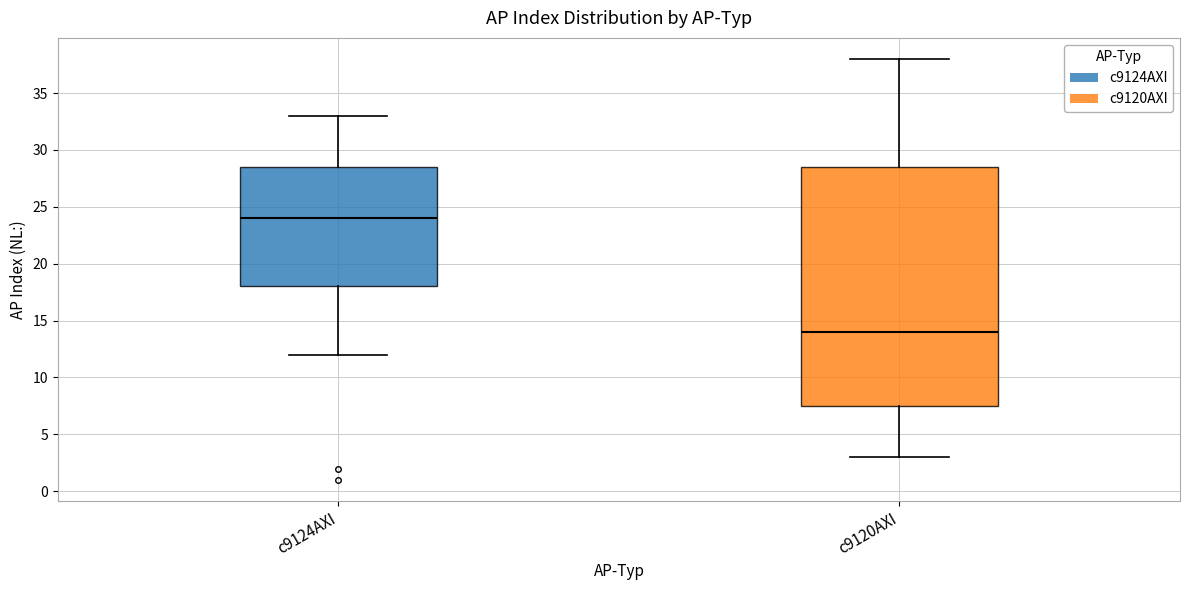

Reading left to right, transcribe this box plot: for each box, give where its median line is, the range the box spans, and where its two whiskers end, as read against the y-axis. The values are not printed on the chart, so give them approximately, as read against the axis.

c9124AXI: median 24.0, box 18.0 to 28.5, whiskers 12.0 to 33.0
c9120AXI: median 14.0, box 7.5 to 28.5, whiskers 3.0 to 38.0